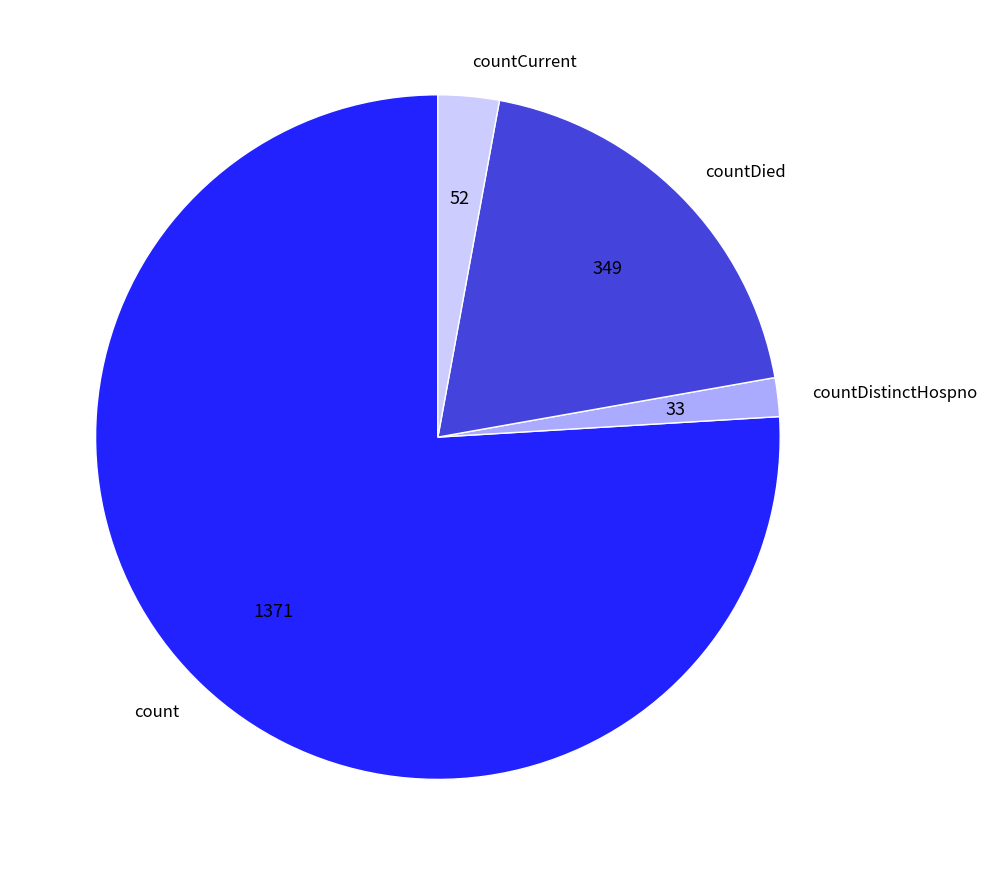

How many slices are in this pie chart?

4